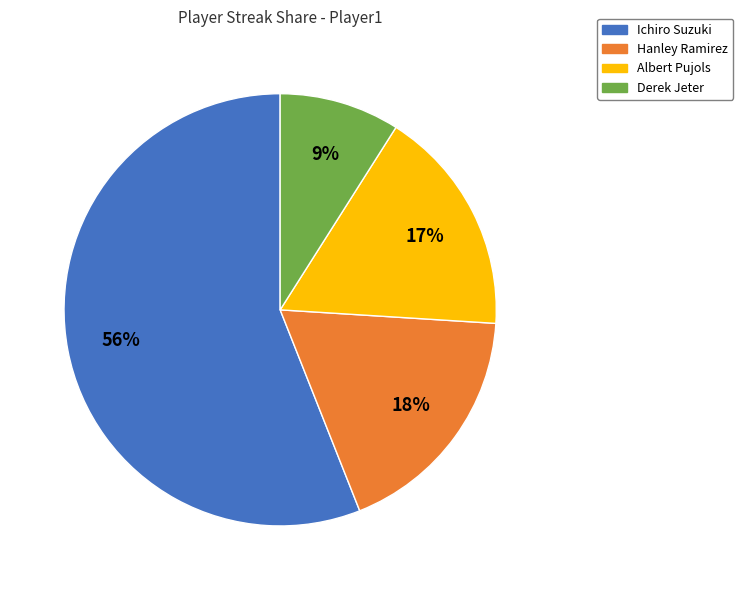

Do Ichiro Suzuki and Derek Jeter together represent more than half of the pie?

Yes